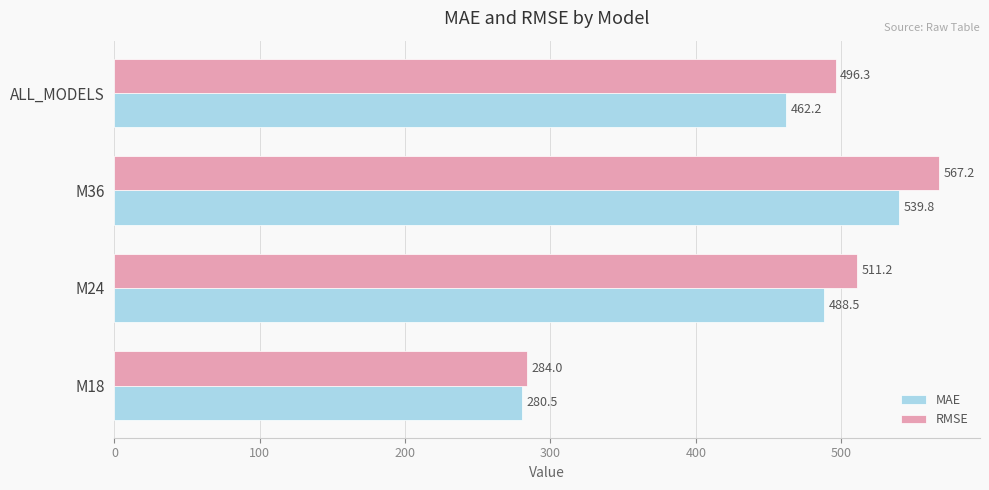

Is the value of MAE at M24 greater than the value of RMSE at M36?

No